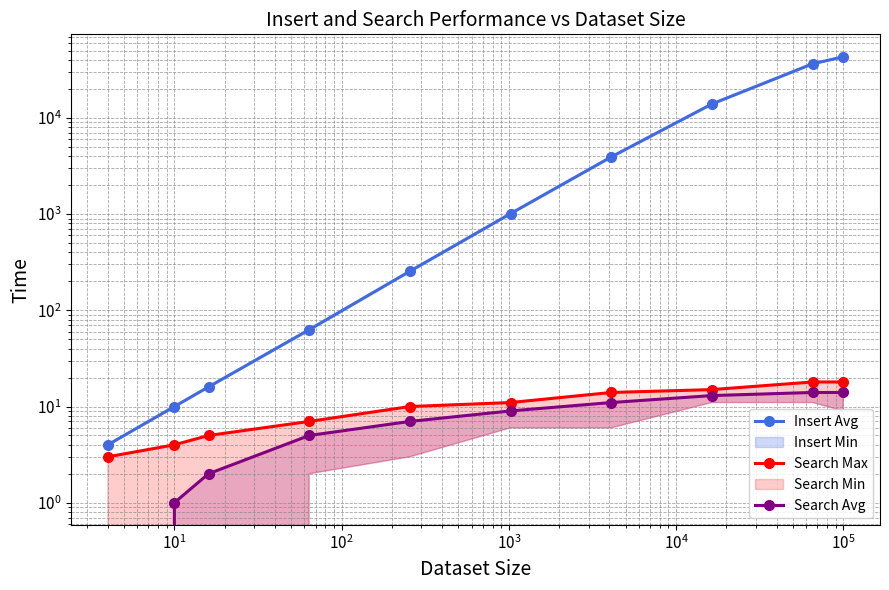

What is the spread (max minus min) of values at 9?

43215